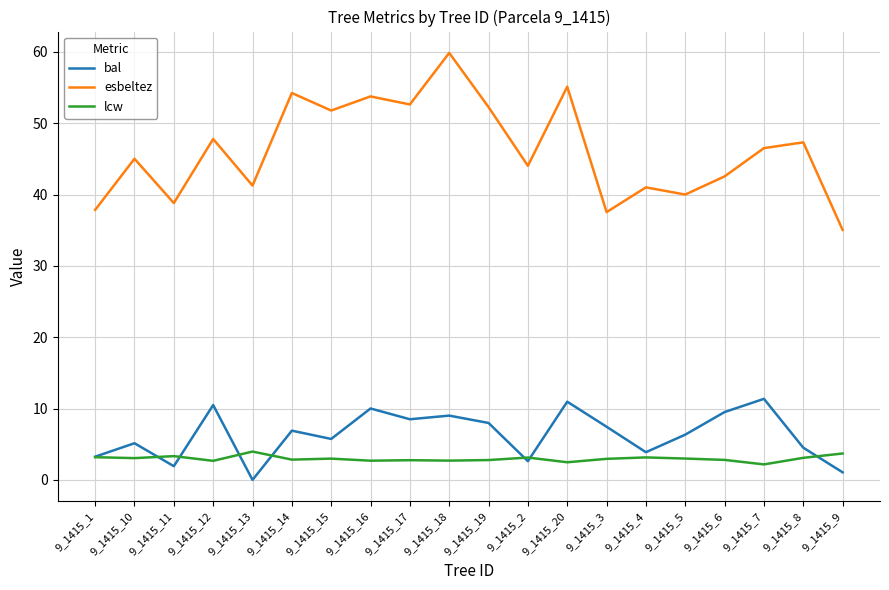

Which category has the lowest value in the bal series?

9_1415_13